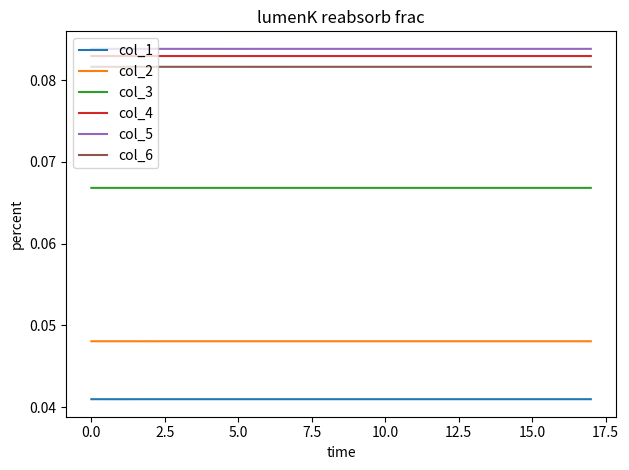

True or false: col_3 and col_2 cross at least once.

False